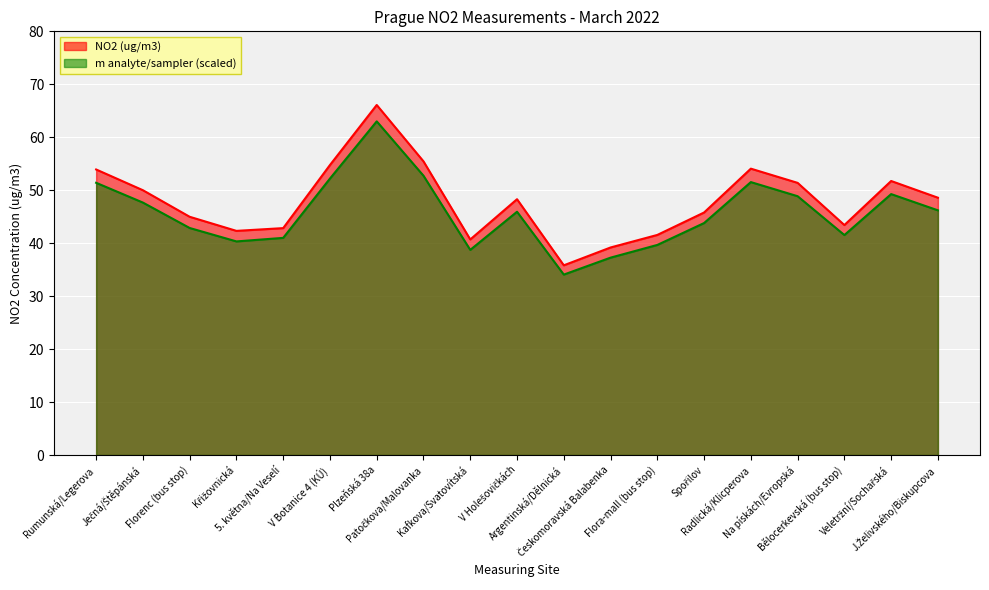

Does the chart display data point markers on the line(s)?

No